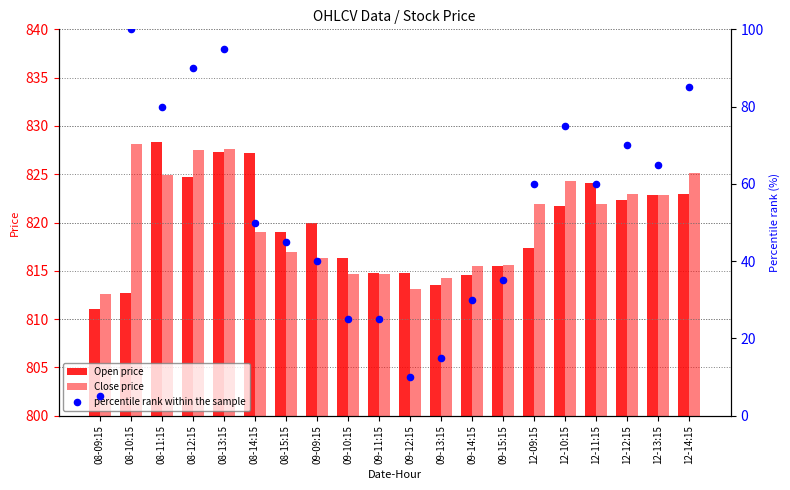

Is the value of percentile rank within the sample at 12-09:15 greater than the value of Close price at 09-10:15?

No